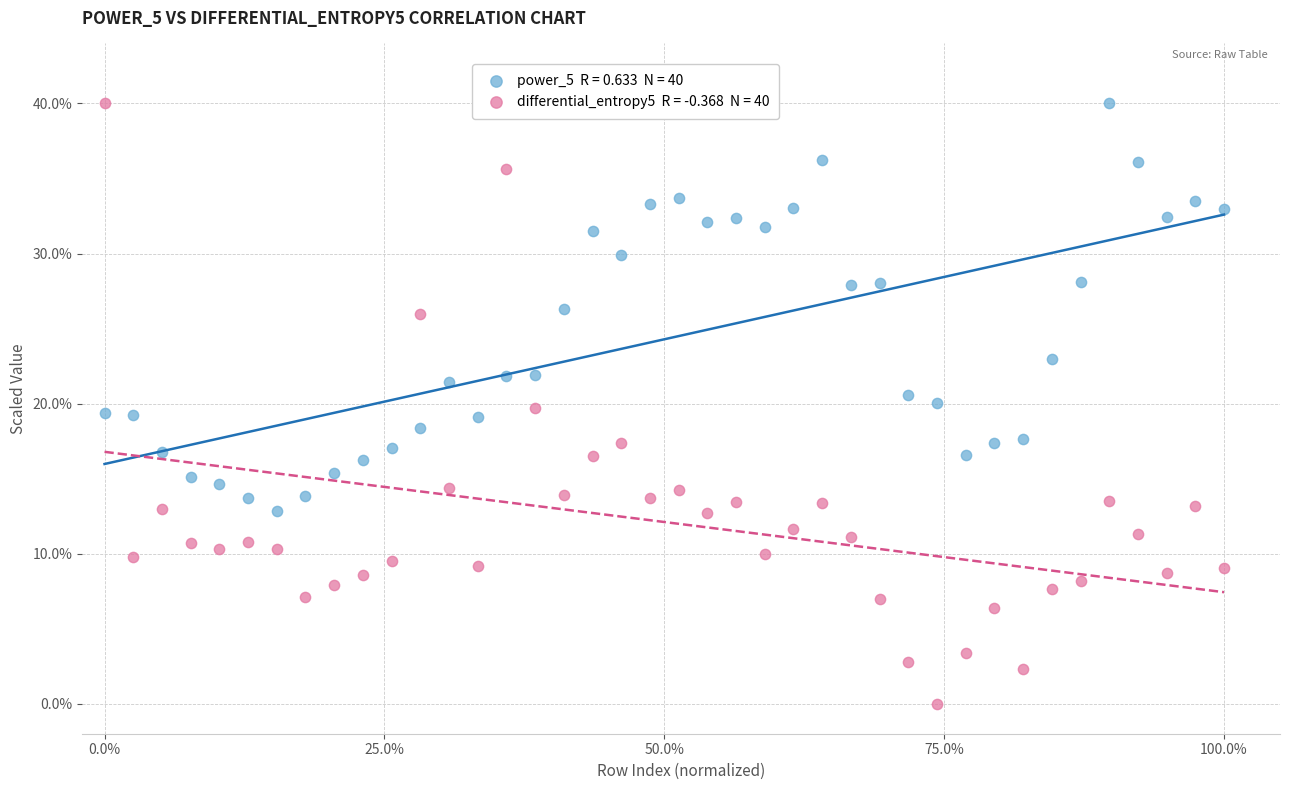

Across all data points, what is the range of Y values (max minus min)?

40.0